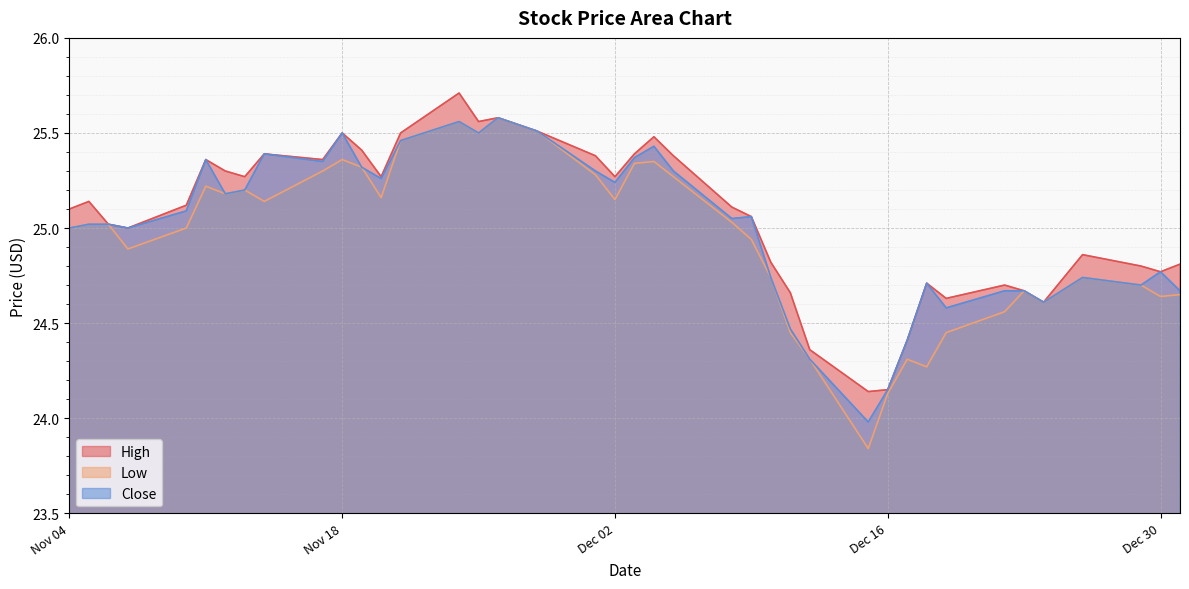

Which series has the largest range (max minus min)?

Low